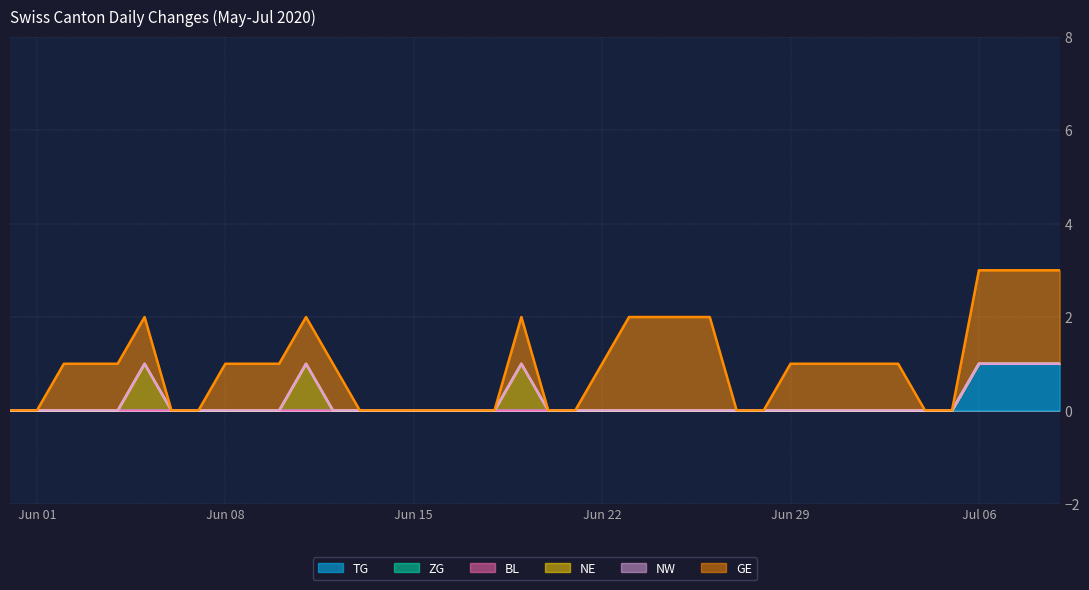

True or false: GE has a value of 2 at 2020-06-25.

True